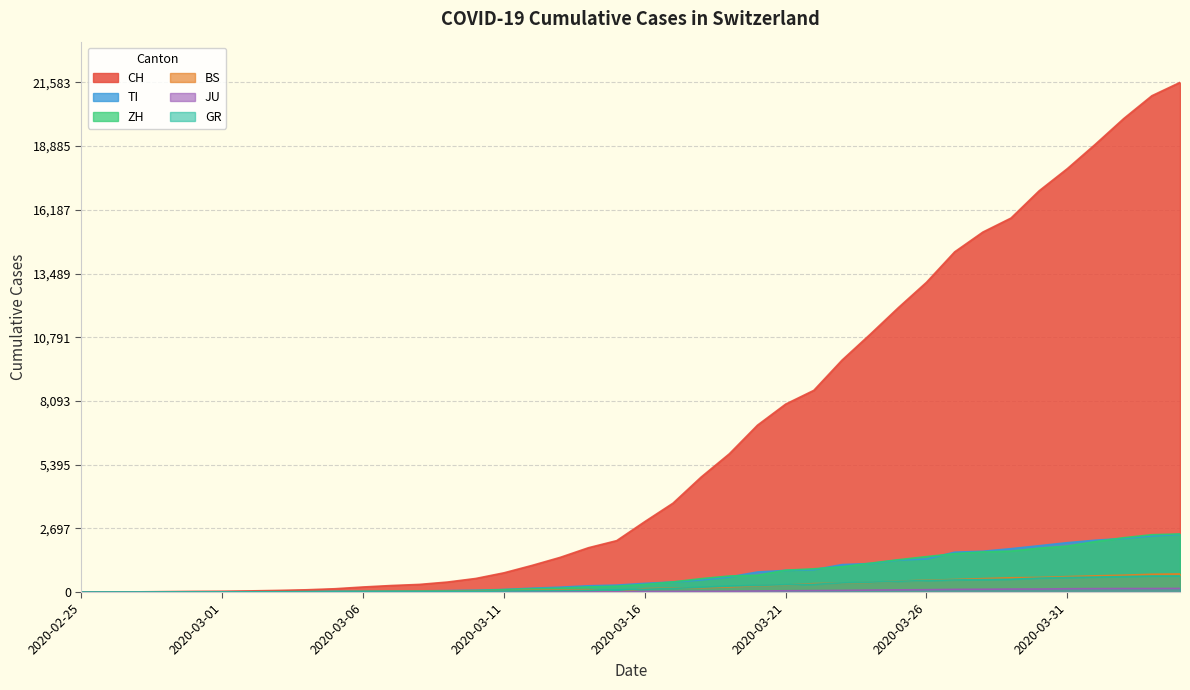

At which label does CH reach its minimum?

2020-02-25